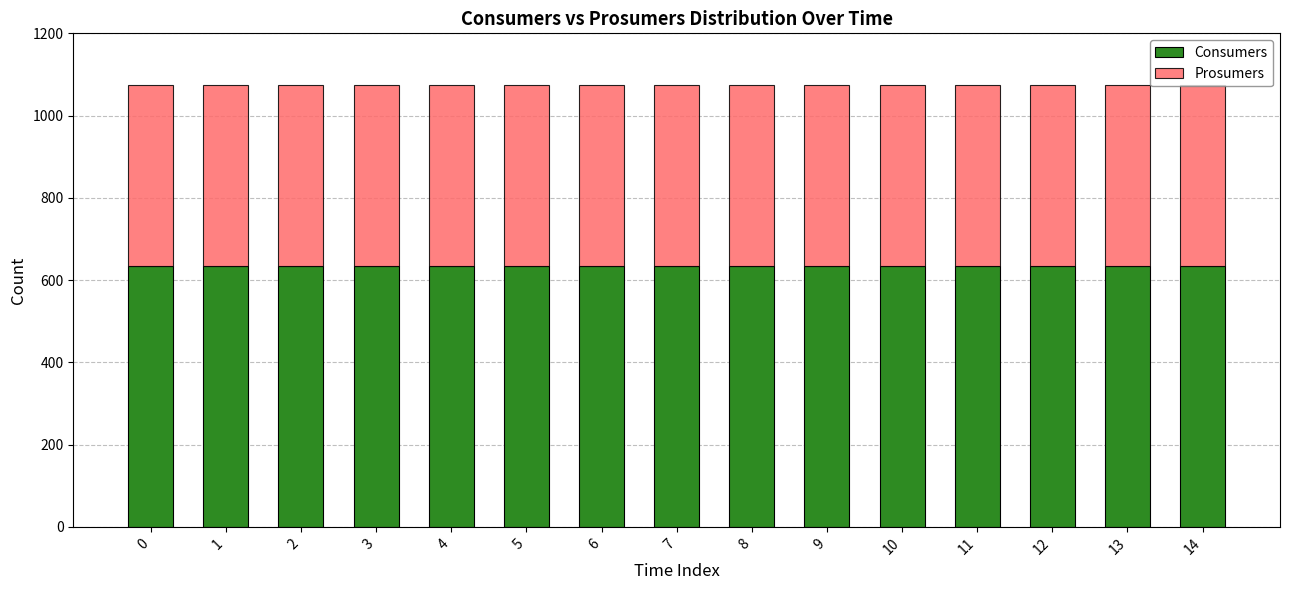

What is the total value across all series at 12?

1075